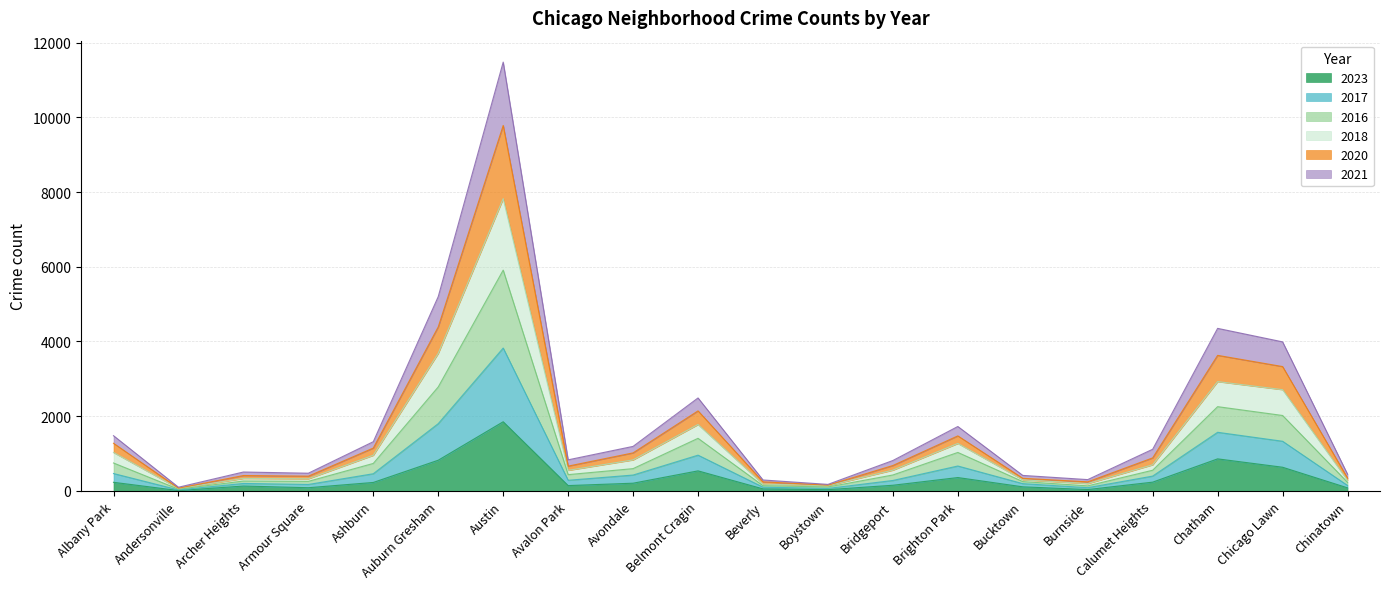

At which category is the sum across all series the highest?

Austin